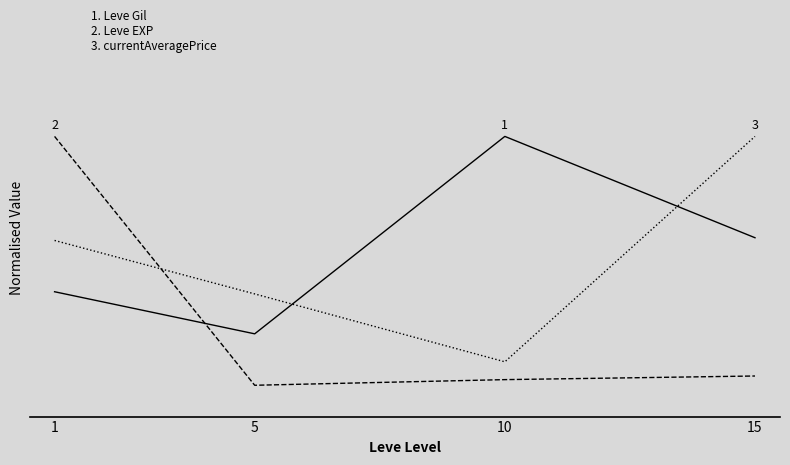

Does the chart have visible grid lines?

No